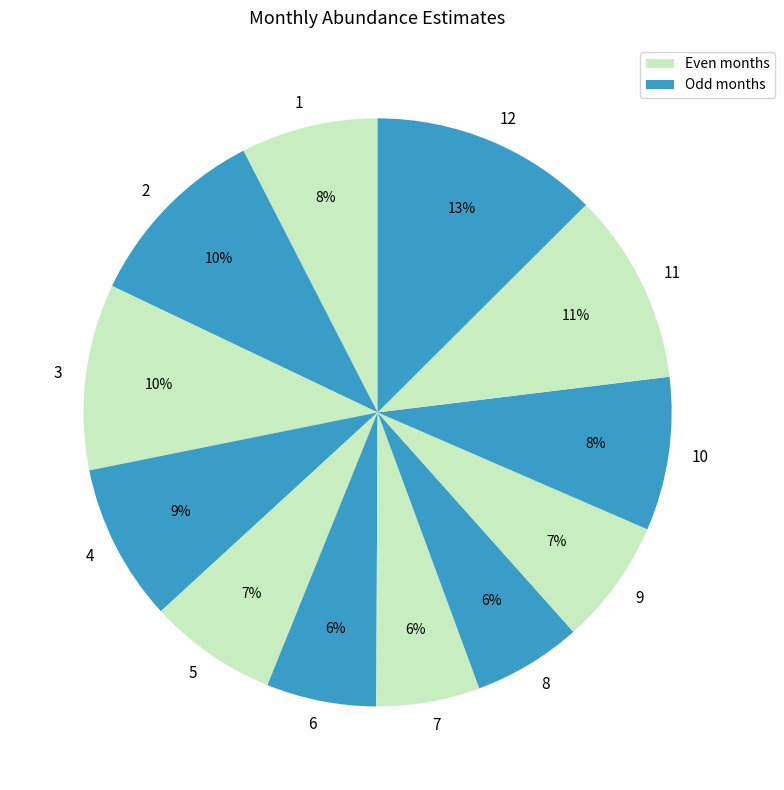

Between 9 and 12, which is larger?

12